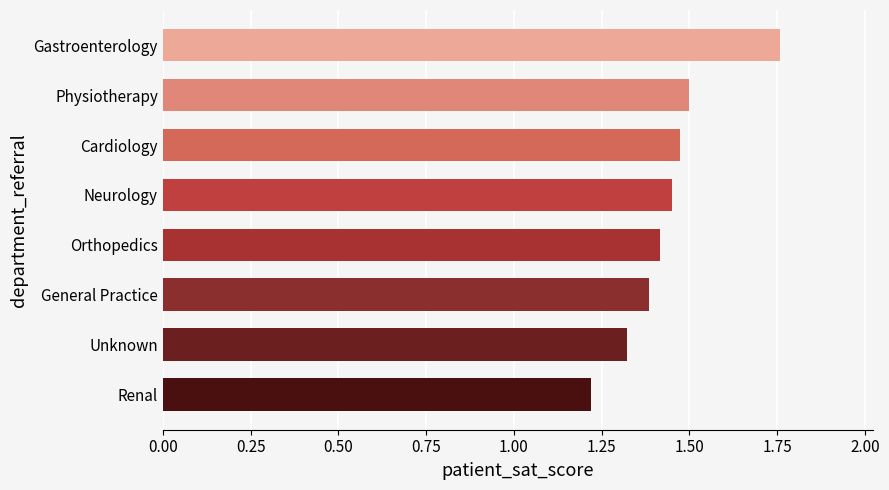

What is the average value?

1.4